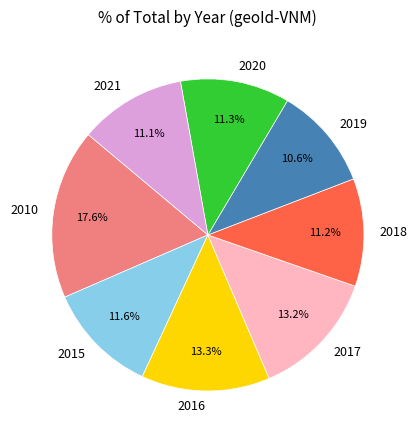

Is it true that 2016 is 24% of the pie?

False